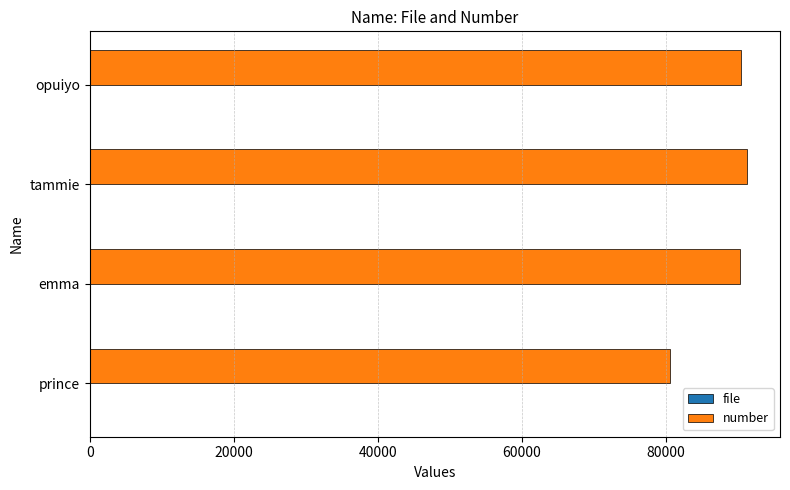

What is the sum of all number values?

352390